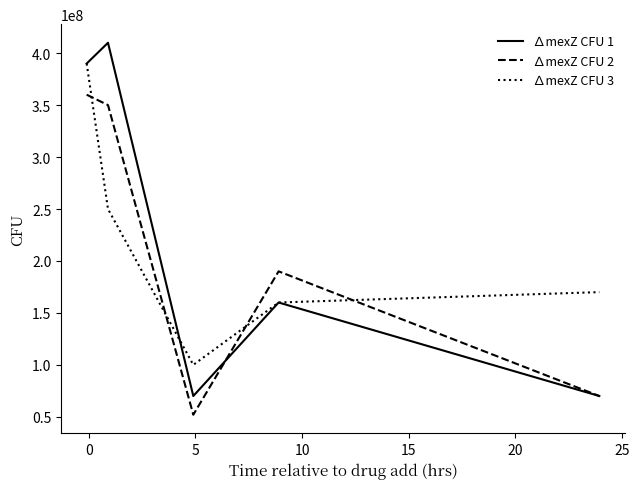

Rank the series by their maximum value, from lowest to highest.

∆mexZ CFU 2, ∆mexZ CFU 3, ∆mexZ CFU 1